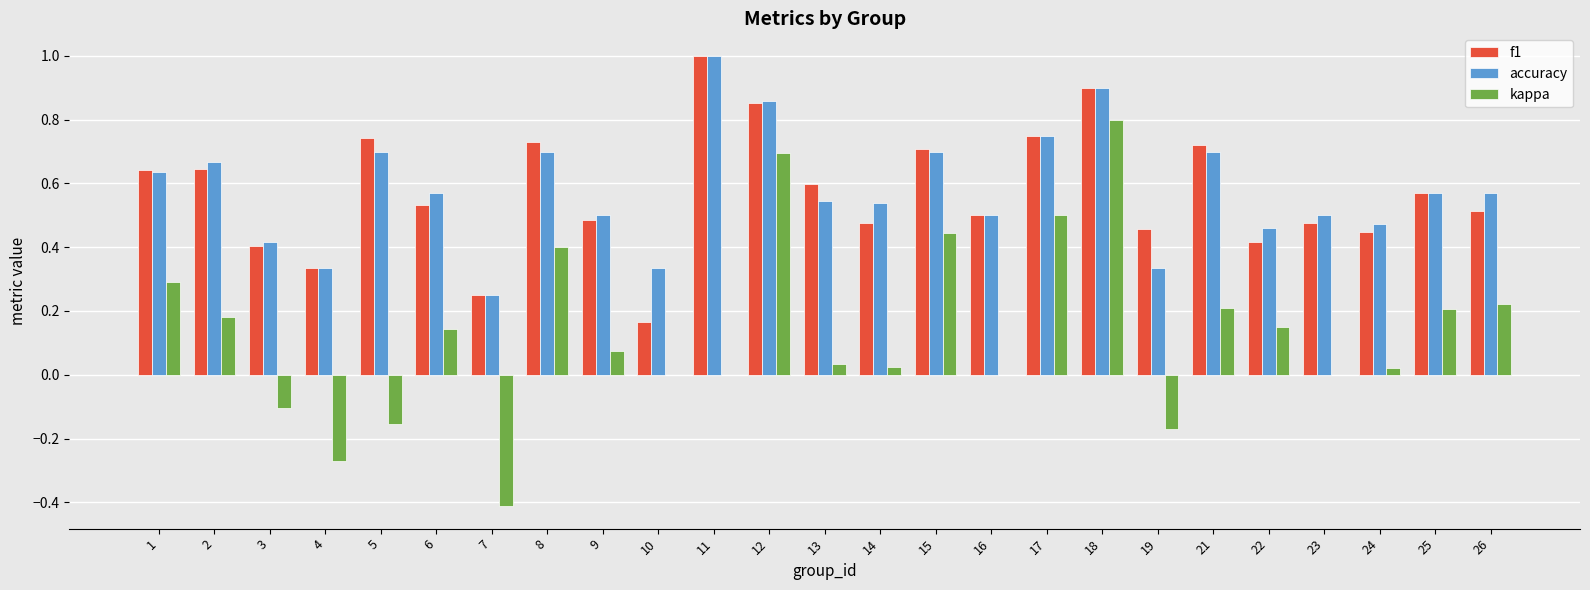

Where is accuracy nearest to the value 0?

7